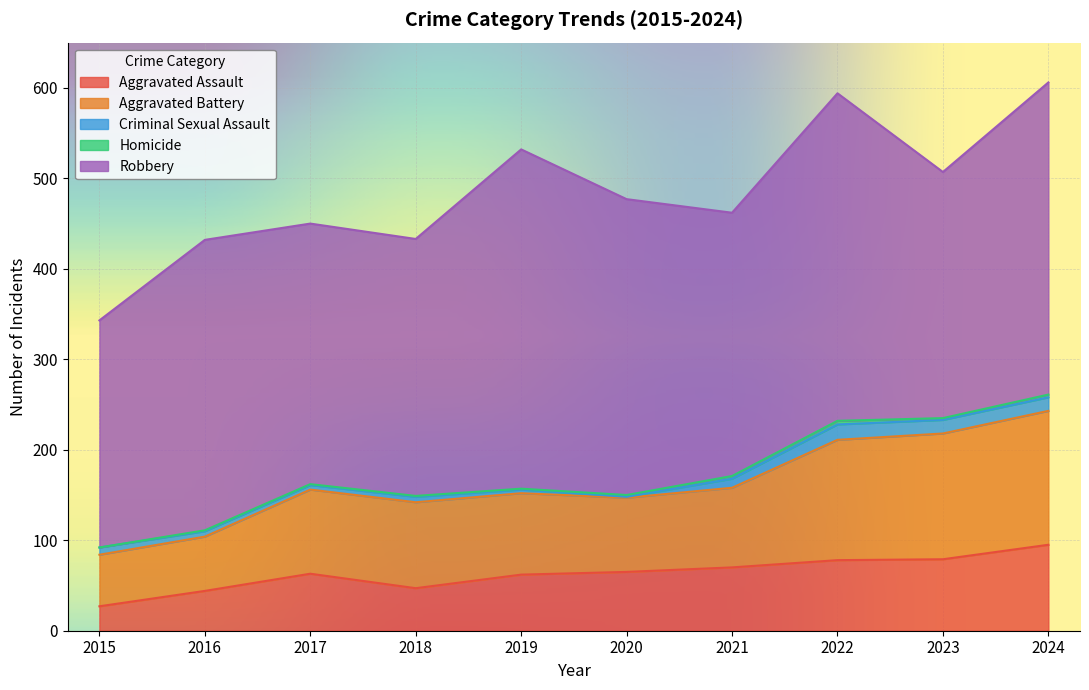

What is the difference between the highest and lowest values at 2017?

287